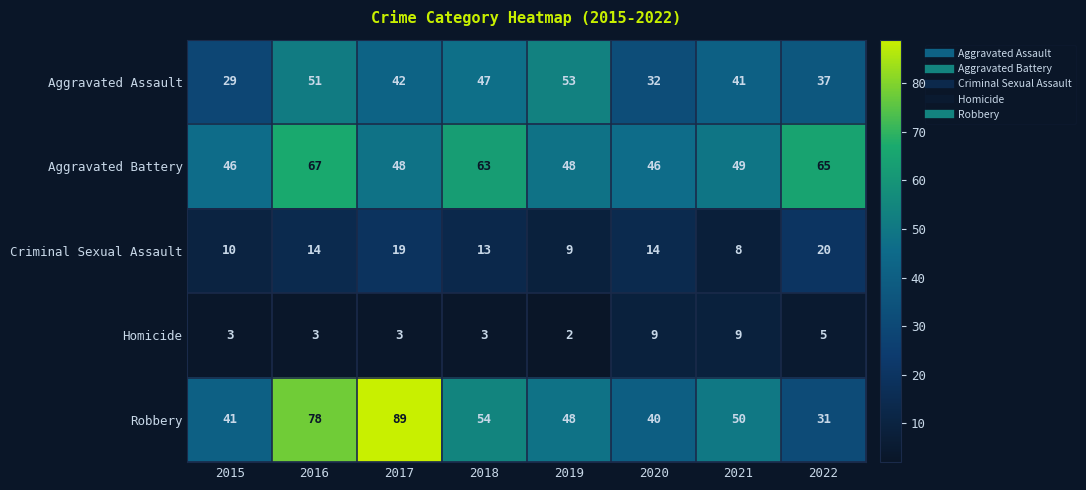

Is the value of Aggravated Assault at 2015 greater than the value of Robbery at 2015?

No